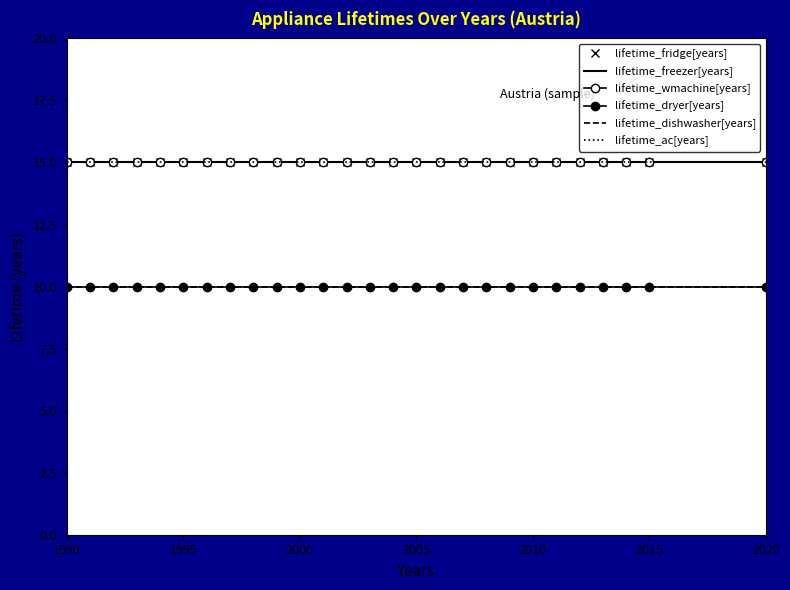

At which category does the chart reach its minimum across all series?

1990